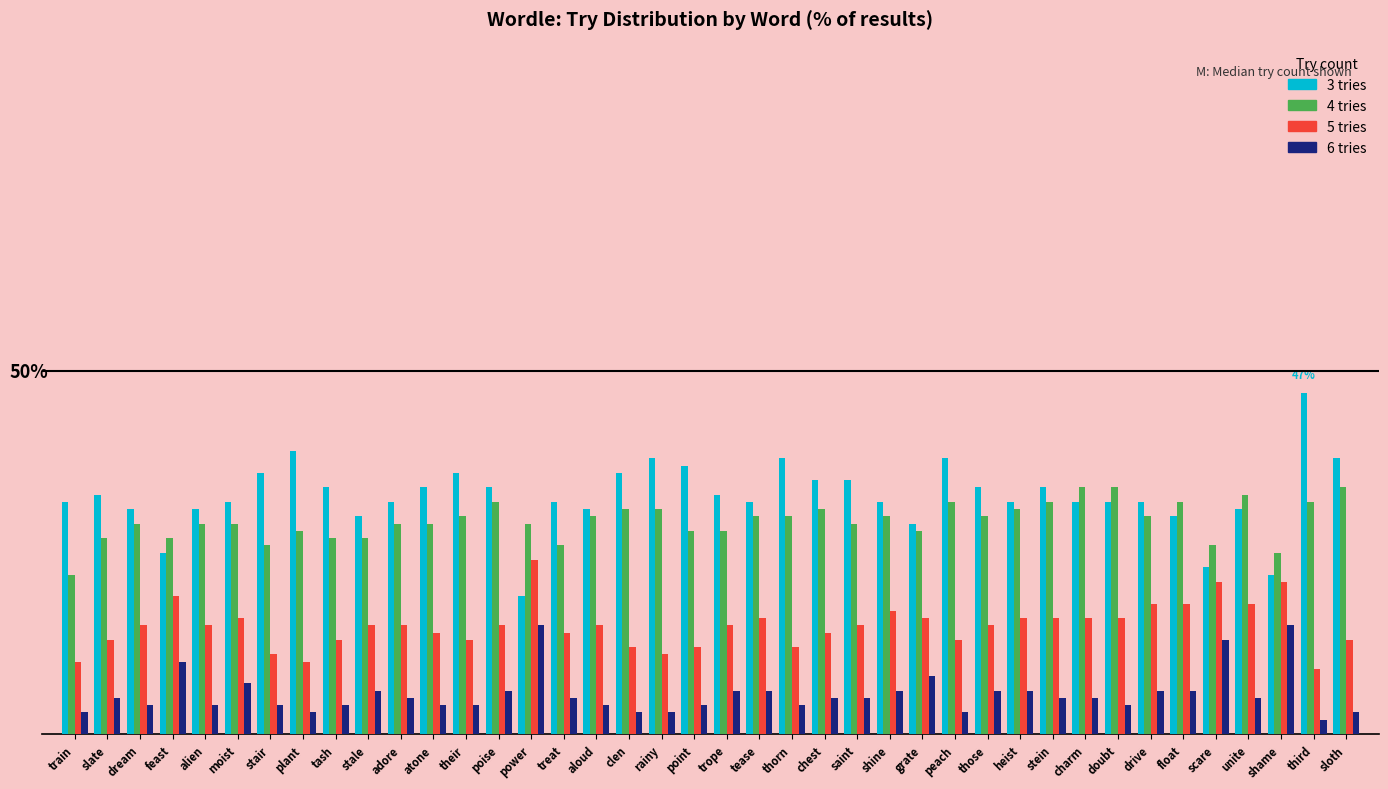

Is the value of 5 tries at third greater than the value of 3 tries at charm?

No